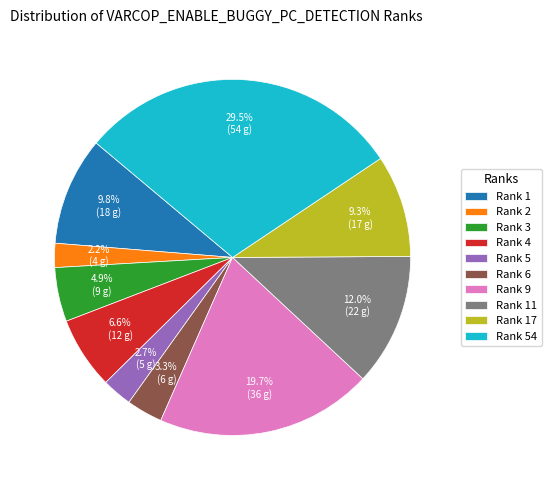

Which category has the biggest portion of the pie?

Rank 54